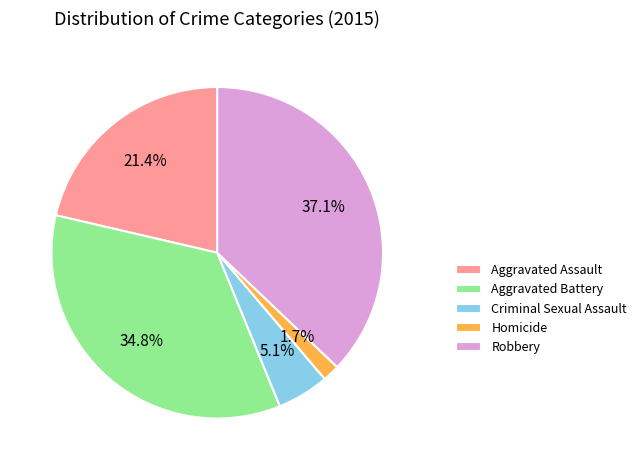

Which slice is the smallest?

Homicide